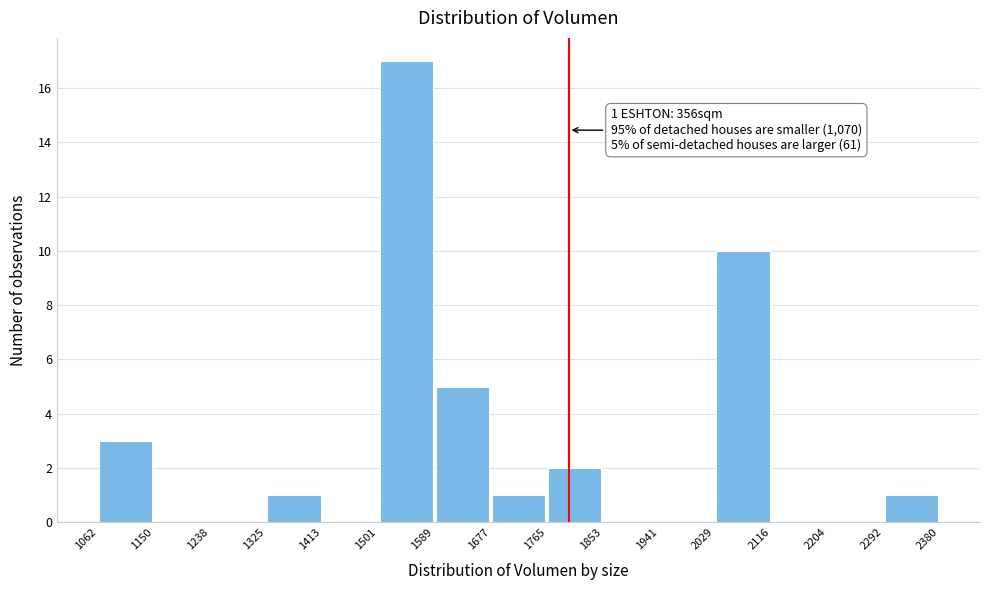

Over which range of the x-axis is the bar tallest?

1501 to 1589